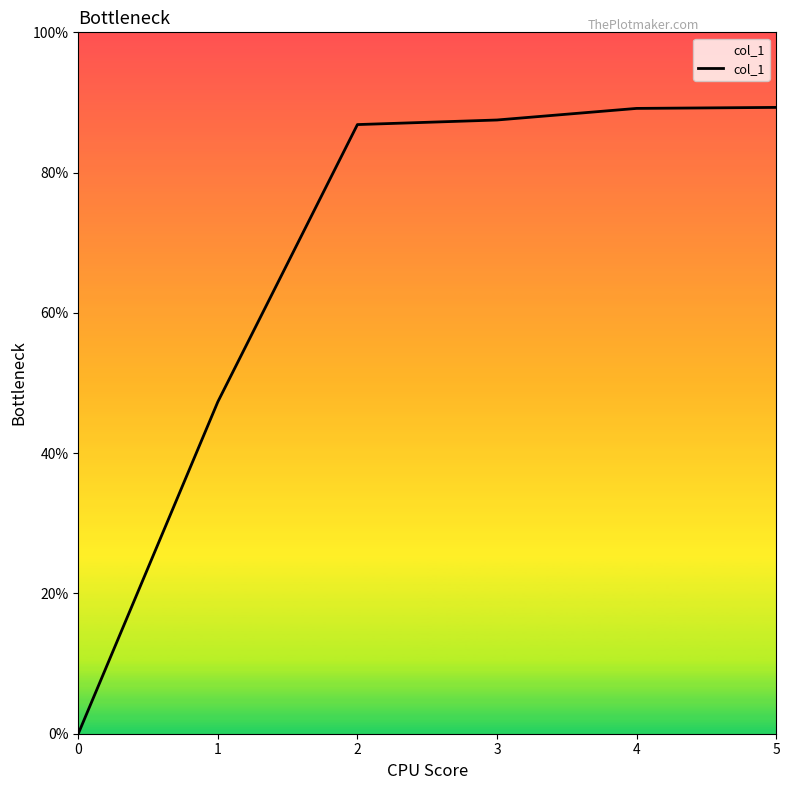

Approximately how many times larger is the value at 2 compared to 4?

1.0